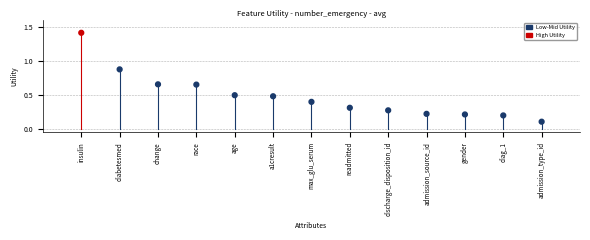

What is the range of X values (max minus min)?

12.0